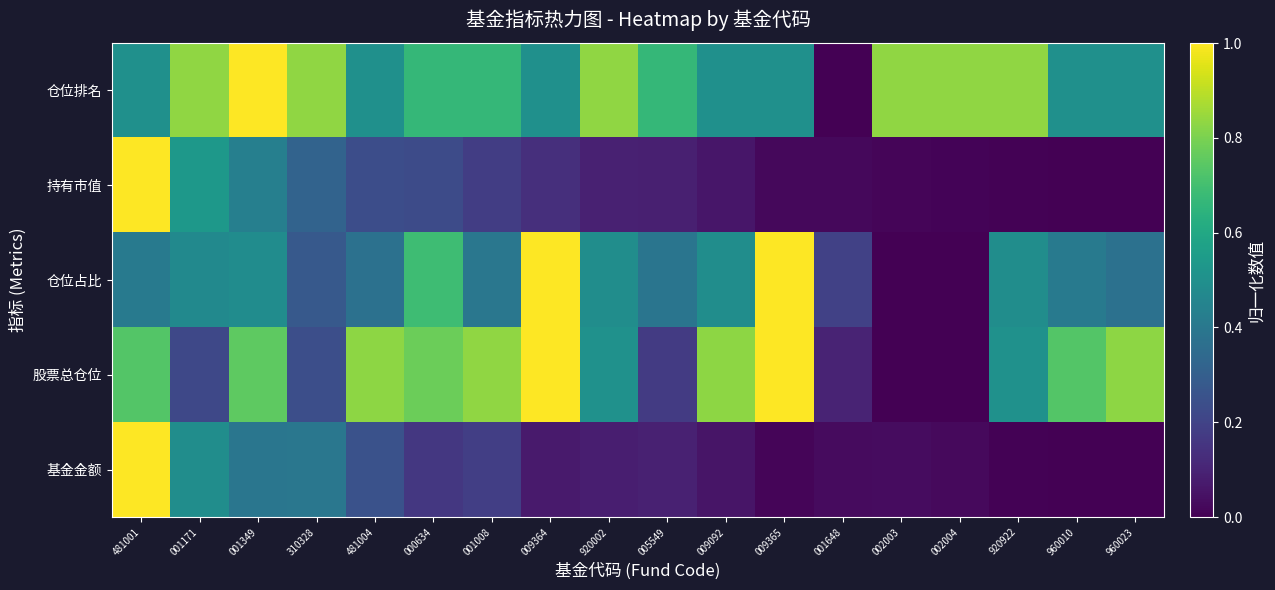

Reading right to left, extract all data points from this chart.

基金金额: 960023=0.0	960010=0.0	920922=0.0	002004=0.0	002003=0.0	001648=0.0	009365=0.0	009092=0.1	005549=0.1	920002=0.1	009364=0.1	001008=0.2	000634=0.2	481004=0.3	310328=0.4	001349=0.4	001171=0.5	481001=1.0
股票总仓位: 960023=0.8	960010=0.7	920922=0.5	002004=0.0	002003=0.0	001648=0.1	009365=1.0	009092=0.8	005549=0.2	920002=0.5	009364=1.0	001008=0.8	000634=0.8	481004=0.8	310328=0.2	001349=0.8	001171=0.2	481001=0.7
仓位占比: 960023=0.4	960010=0.4	920922=0.5	002004=0.0	002003=0.0	001648=0.2	009365=1.0	009092=0.5	005549=0.4	920002=0.5	009364=1.0	001008=0.4	000634=0.7	481004=0.4	310328=0.3	001349=0.5	001171=0.5	481001=0.4
持有市值: 960023=0.0	960010=0.0	920922=0.0	002004=0.0	002003=0.0	001648=0.0	009365=0.0	009092=0.1	005549=0.1	920002=0.1	009364=0.1	001008=0.2	000634=0.2	481004=0.2	310328=0.3	001349=0.4	001171=0.5	481001=1.0
仓位排名: 960023=0.5	960010=0.5	920922=0.8	002004=0.8	002003=0.8	001648=0.0	009365=0.5	009092=0.5	005549=0.7	920002=0.8	009364=0.5	001008=0.7	000634=0.7	481004=0.5	310328=0.8	001349=1.0	001171=0.8	481001=0.5